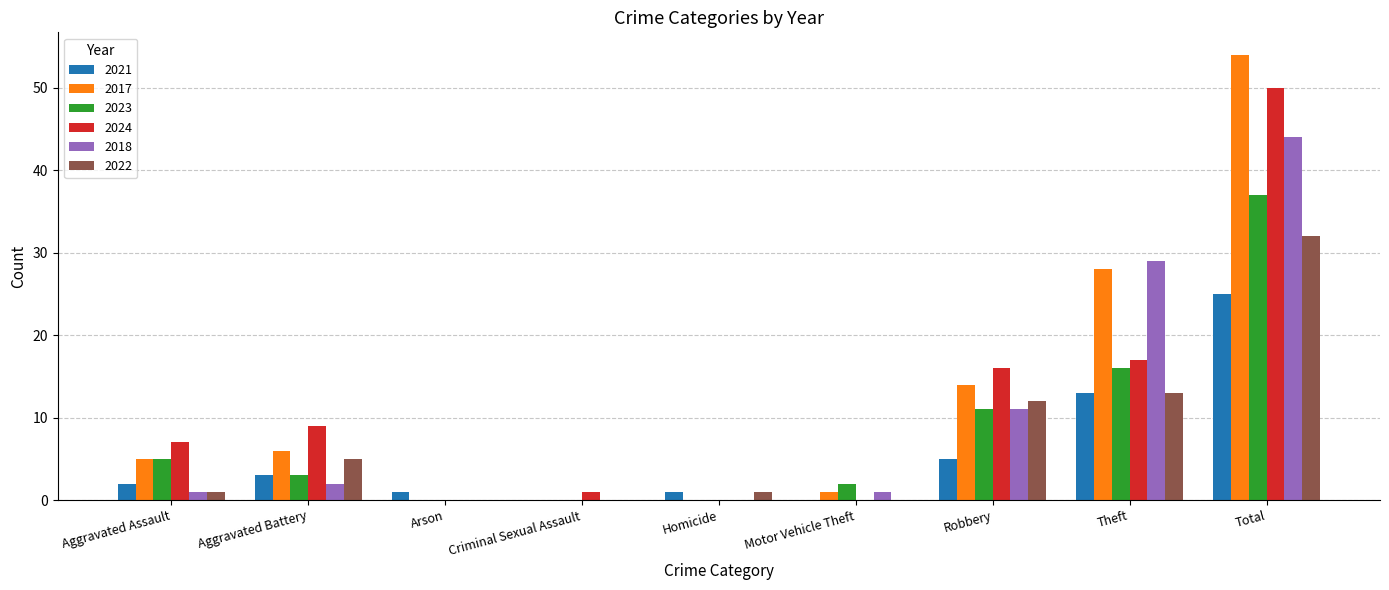

What is the total value across all series at Total?

242